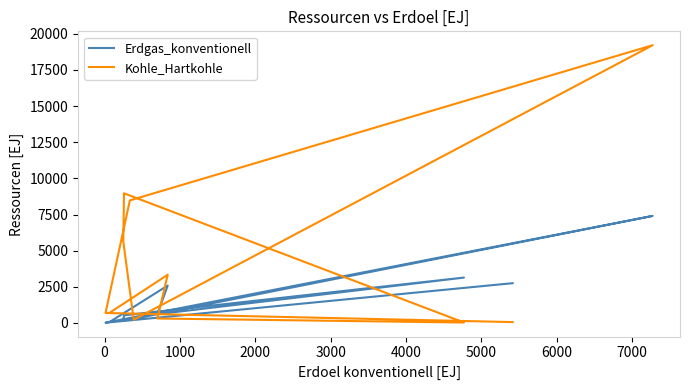

True or false: Kohle_Hartkohle and Erdgas_konventionell cross at least once.

True